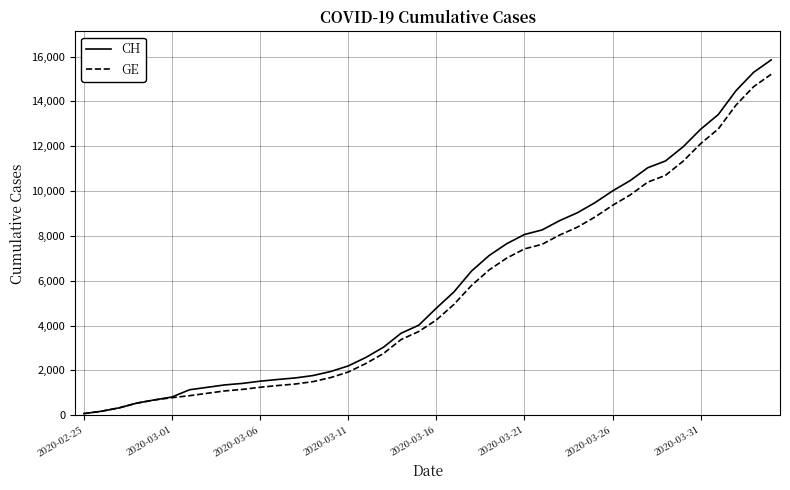

What is the difference between the maximum and minimum values in the GE series?

15135